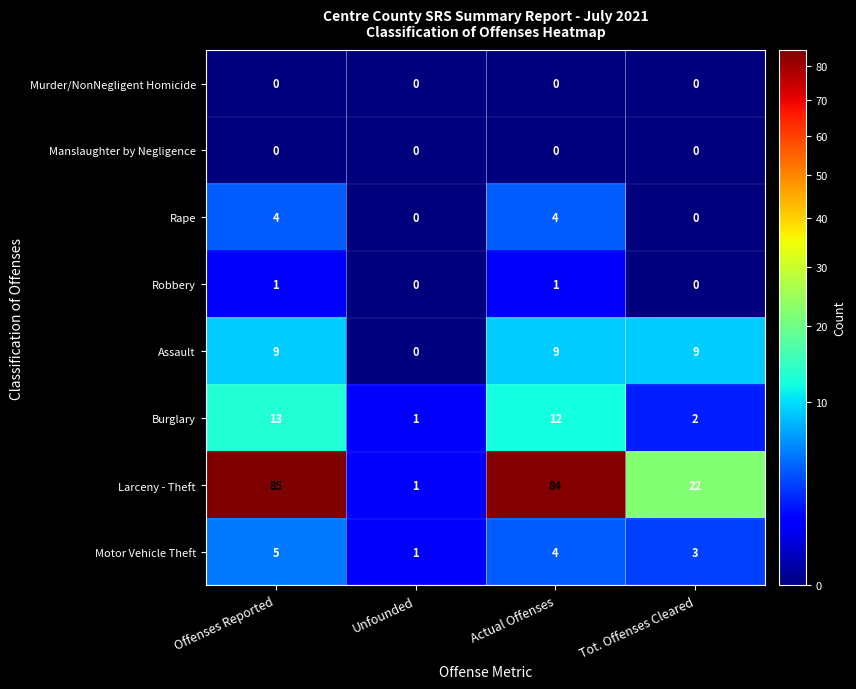

True or false: Assault has a value of 13 at Tot. Offenses Cleared.

False